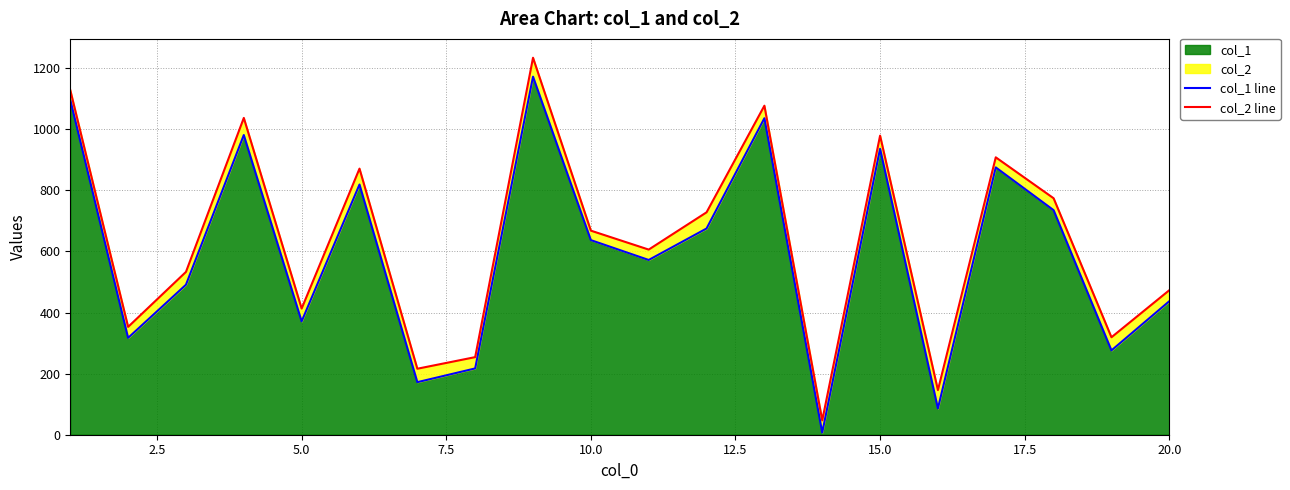

True or false: col_2 line and col_1 line intersect in this chart.

False